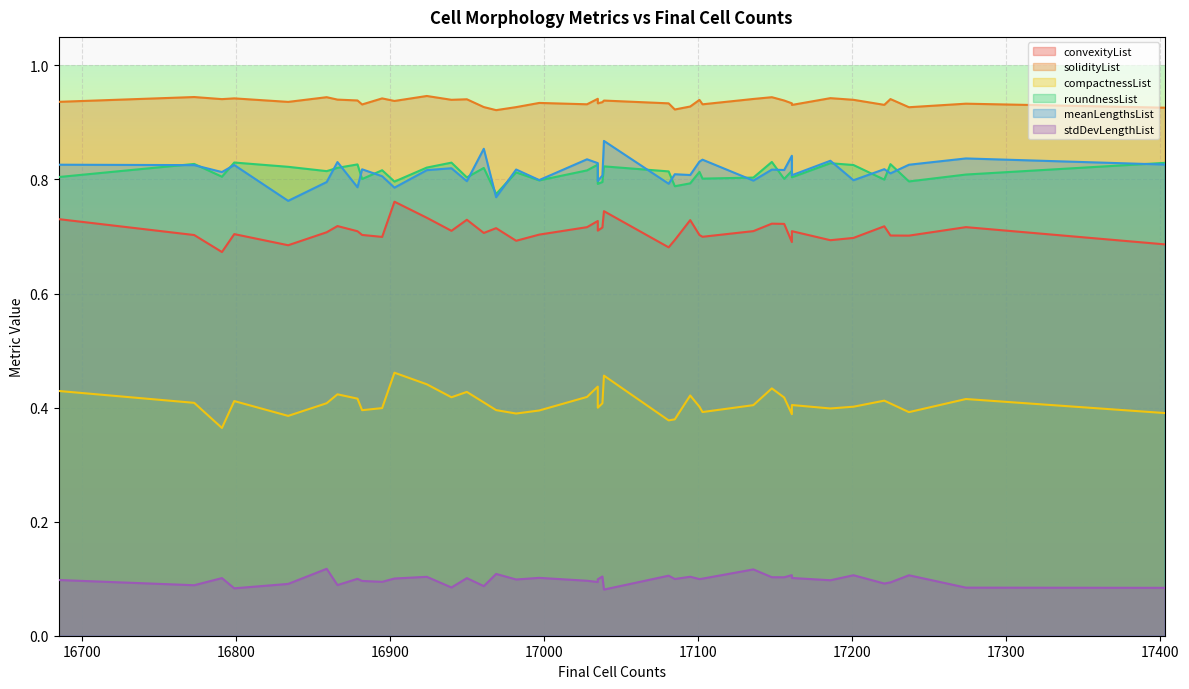

Between 17237 and 16773, which series saw the biggest shift?

roundnessList